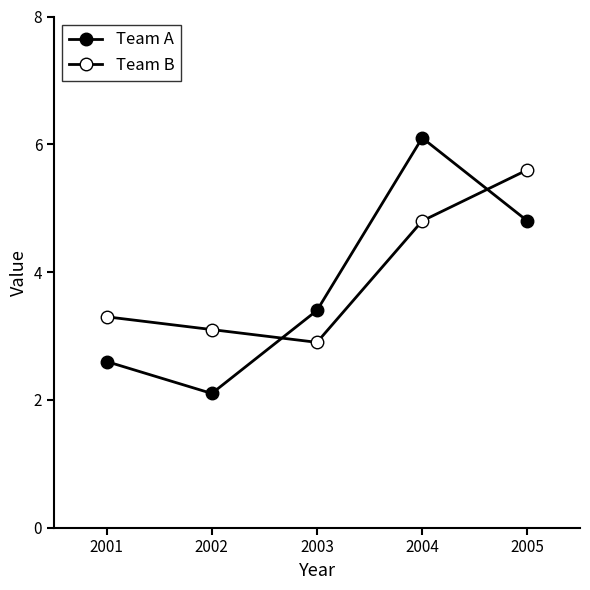

How many data points in Team B are above 3?

4